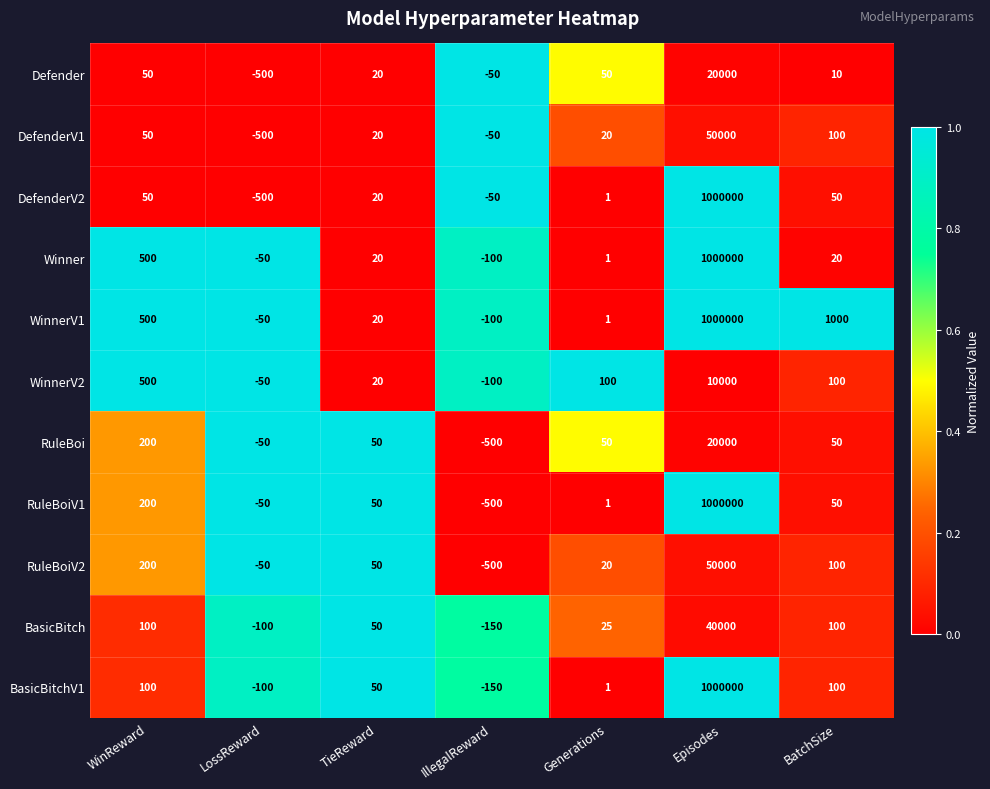

Count the number of data series in this chart.

11